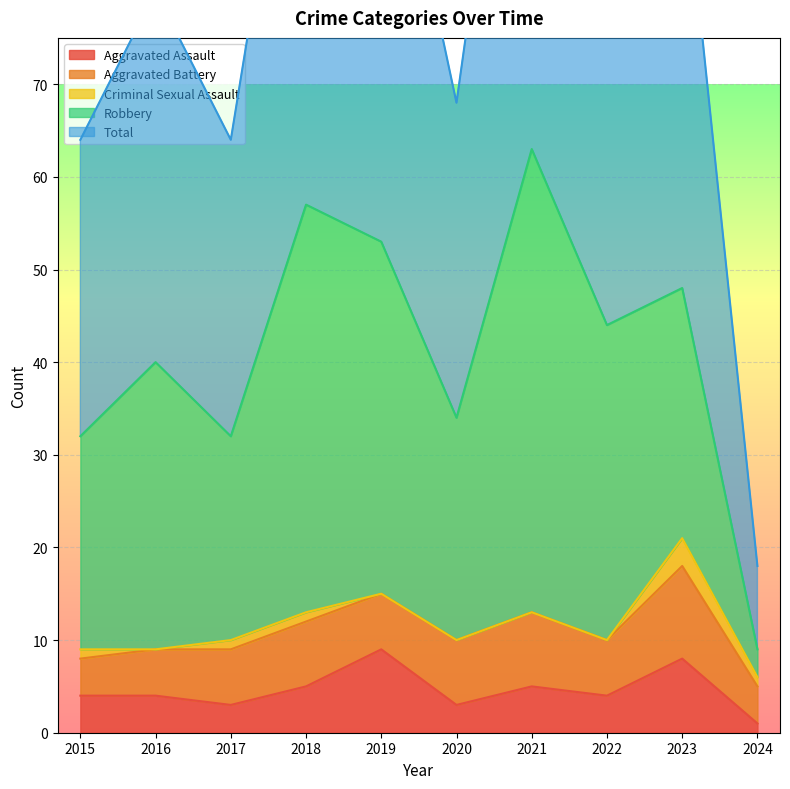

How many interior local peaks does the Aggravated Battery series have?

3